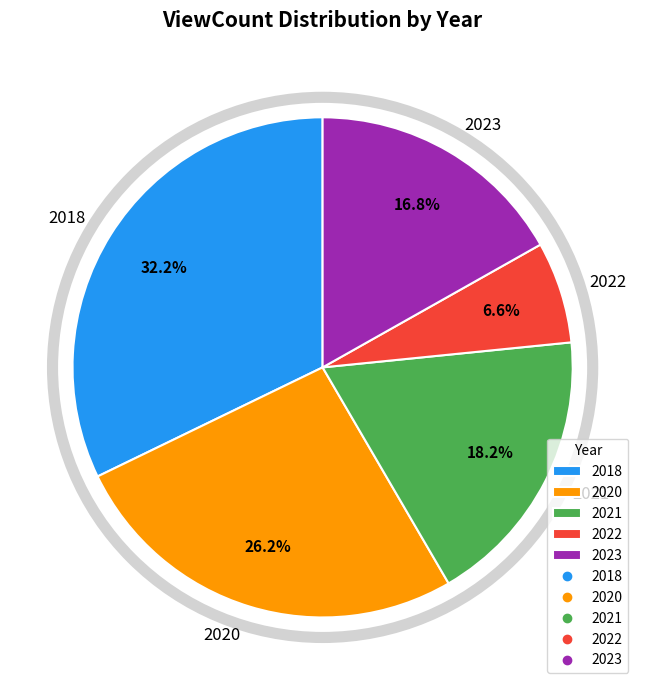

Which category has the smallest portion of the pie?

2022